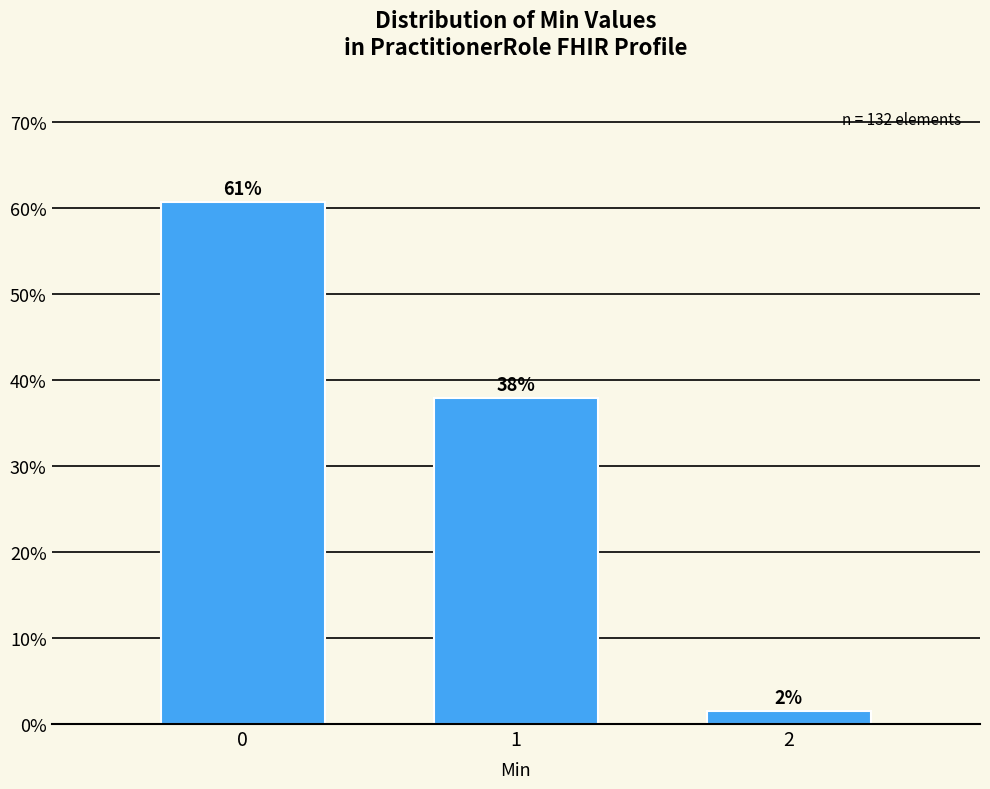

How many bars are there in total?

3